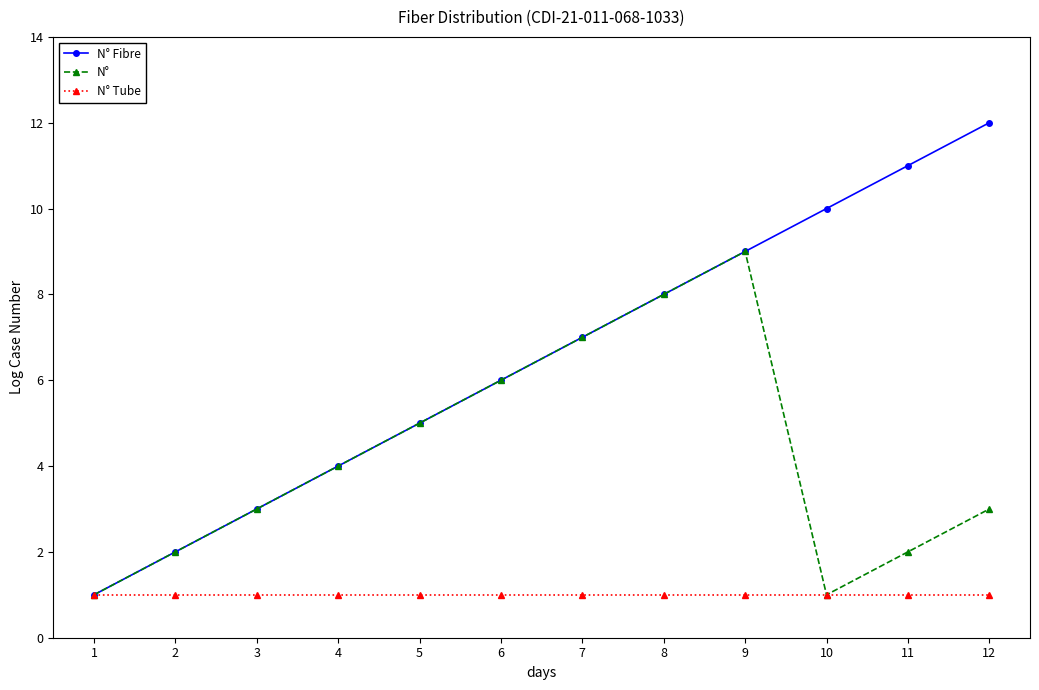

Reading right to left, list all the values displayed in this chart.

N° Fibre: 12	11	10	9	8	7	6	5	4	3	2	1
N°: 3	2	1	9	8	7	6	5	4	3	2	1
N° Tube: 1	1	1	1	1	1	1	1	1	1	1	1